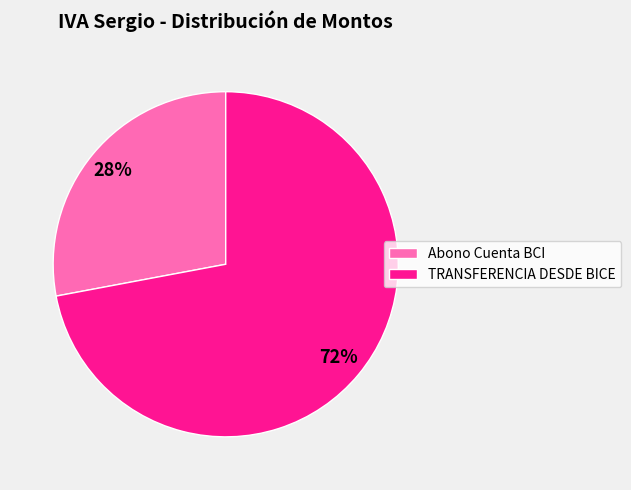

Do TRANSFERENCIA DESDE BICE and Abono Cuenta BCI together represent more than half of the pie?

Yes